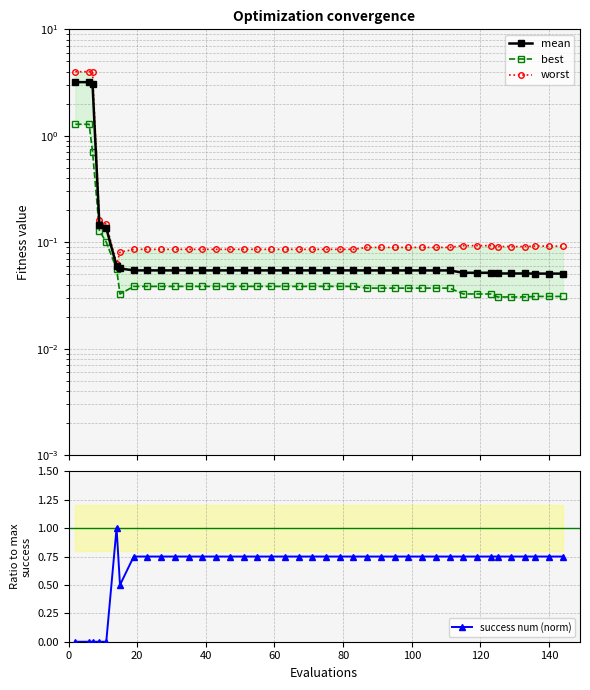

Which series has the widest spread of values?

worst